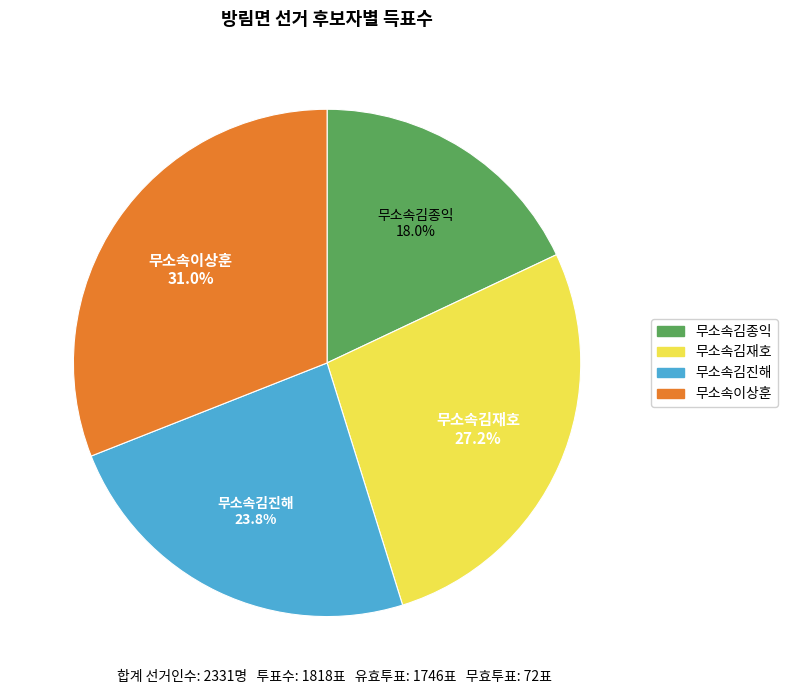

What is the smallest slice in the pie chart?

무소속김종익